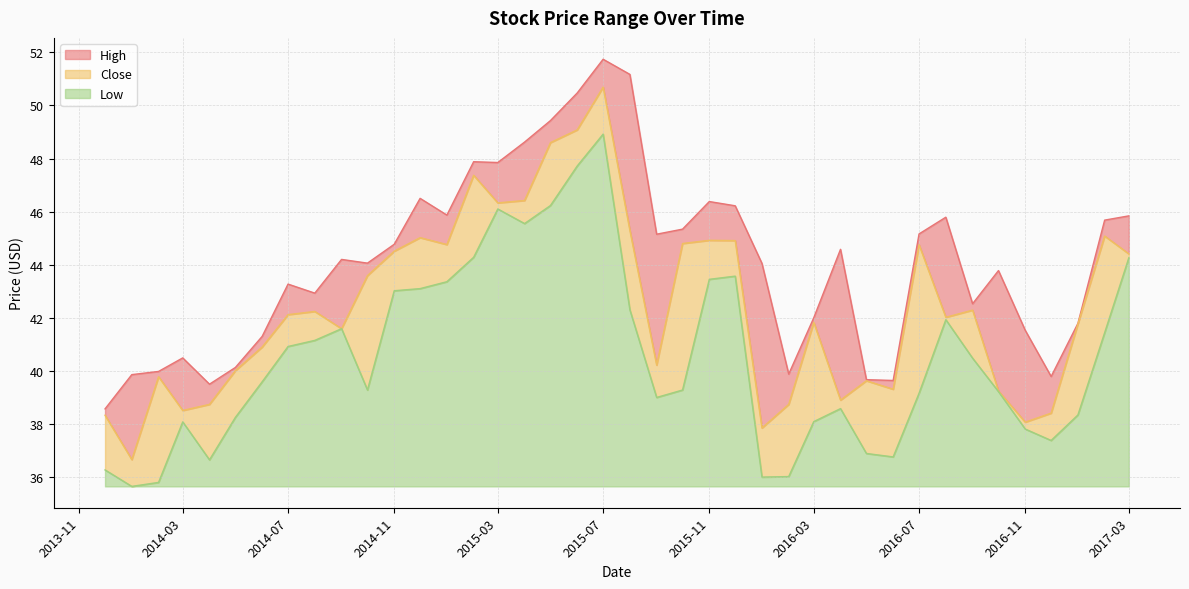

What is the approximate value of Low at 2016-09-01?

40.5